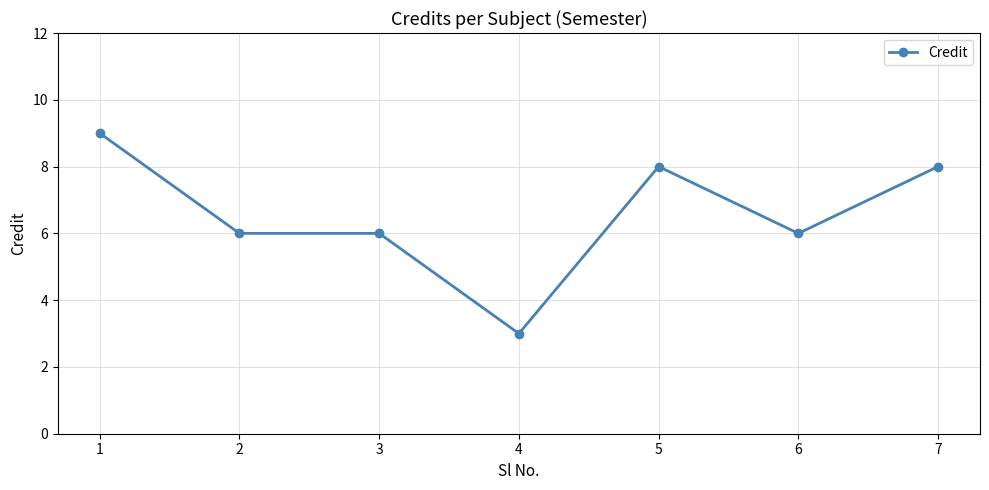

How many values are between 6 and 8?

5